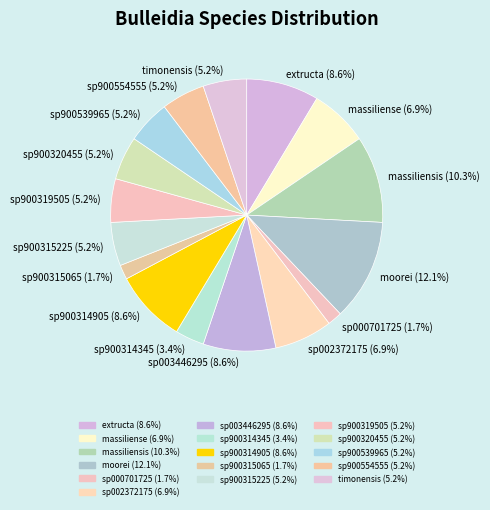

Is there a majority slice in this chart?

No